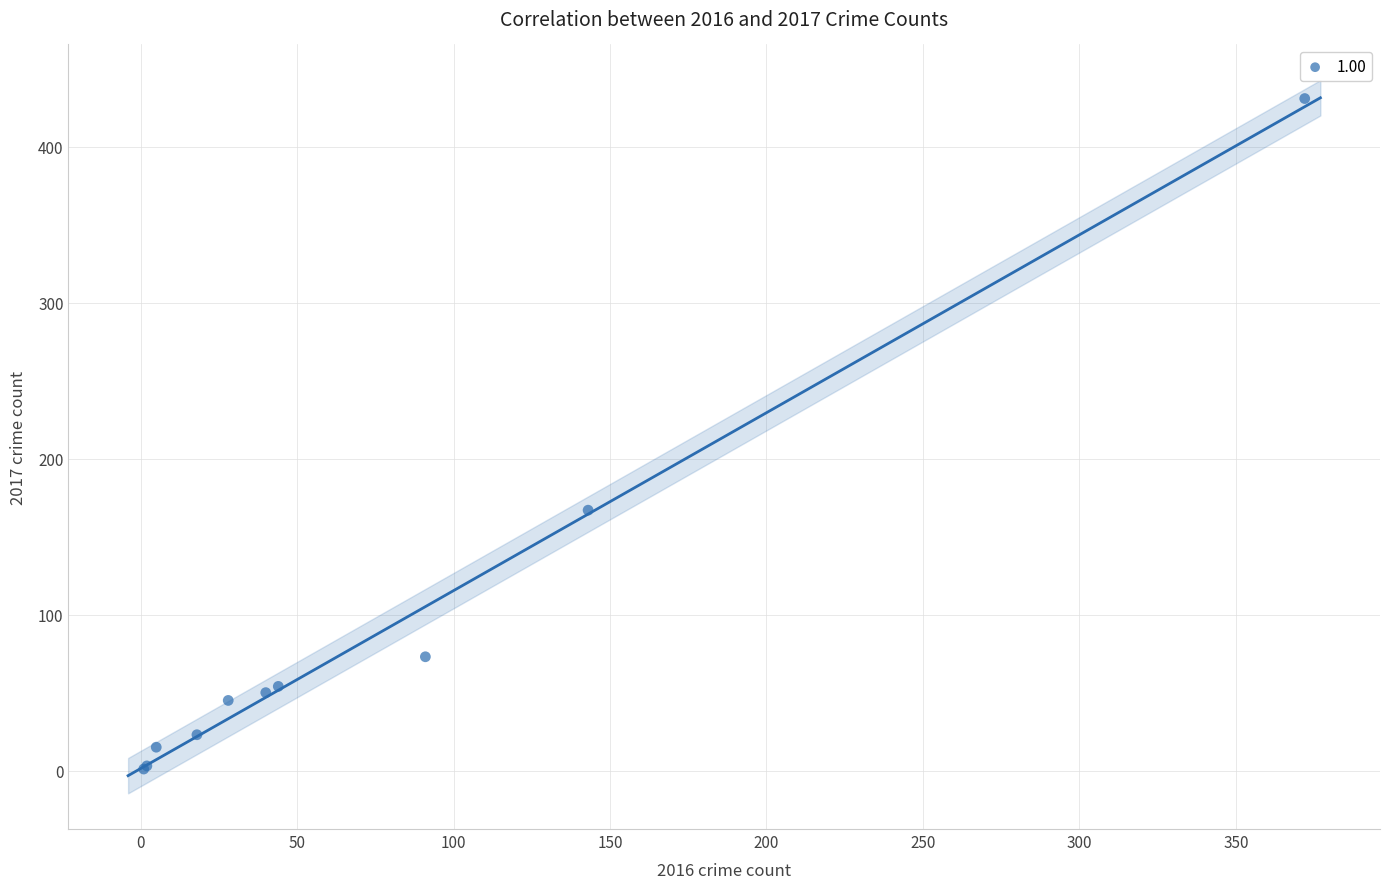

What Y value in the scatter plot is closest to 216?

167